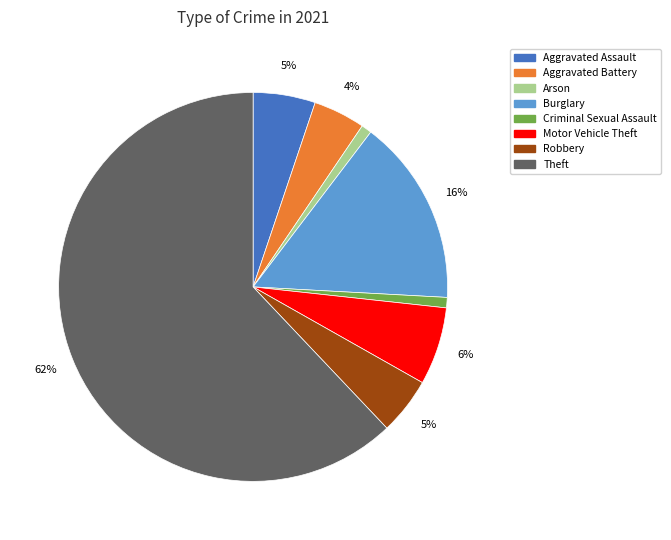

To the nearest percent, what is the difference between the largest and smallest slice percentages?

61%